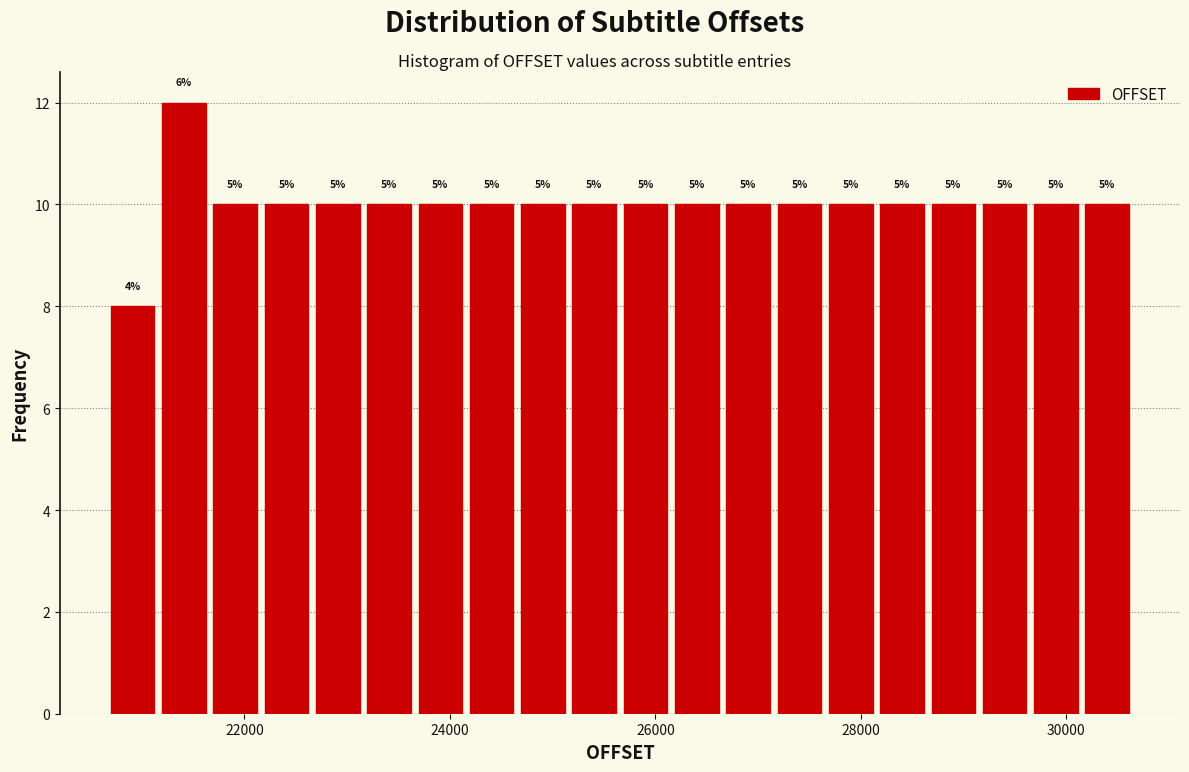

Read against the x-axis, roughly where is the centre of the tallest bar?

21400